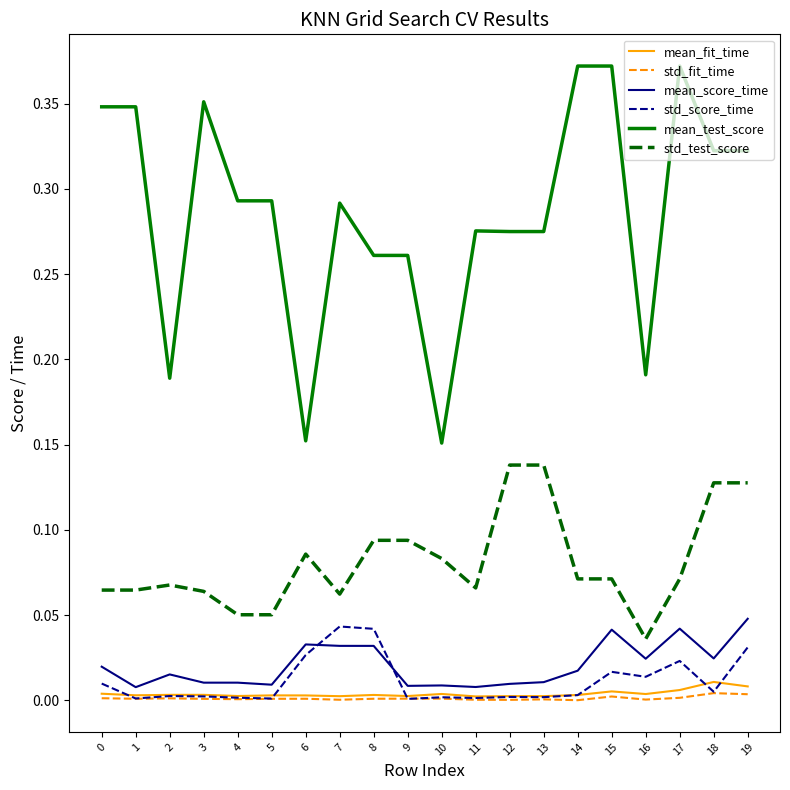

How many lines are shown in the chart?

6